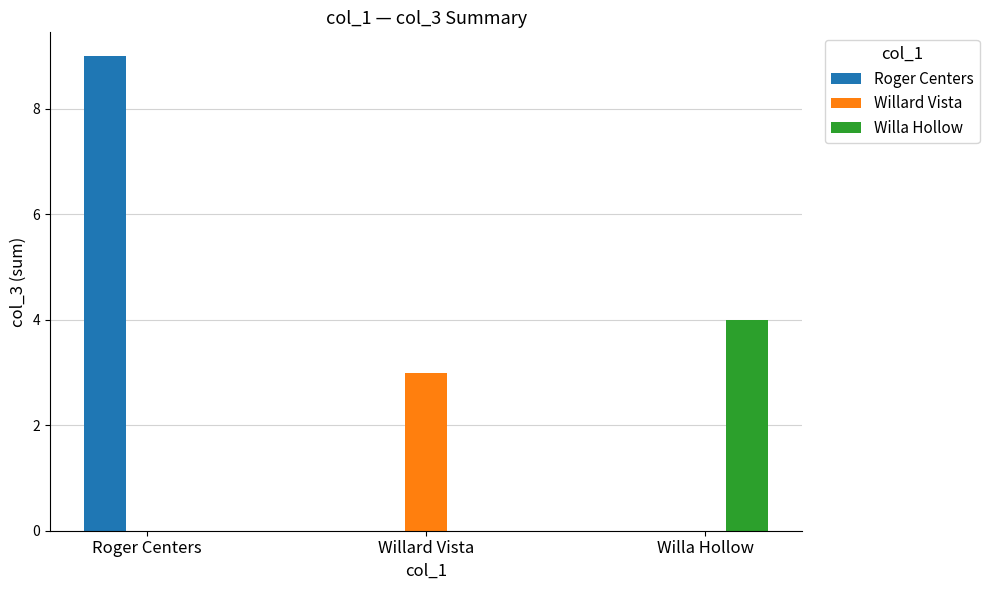

How many categories are shown in the chart?

3